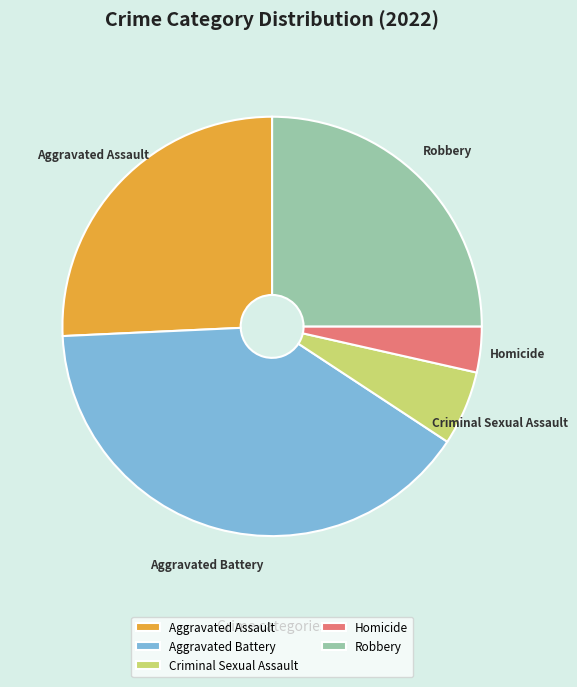

How many segments does this pie chart have?

5